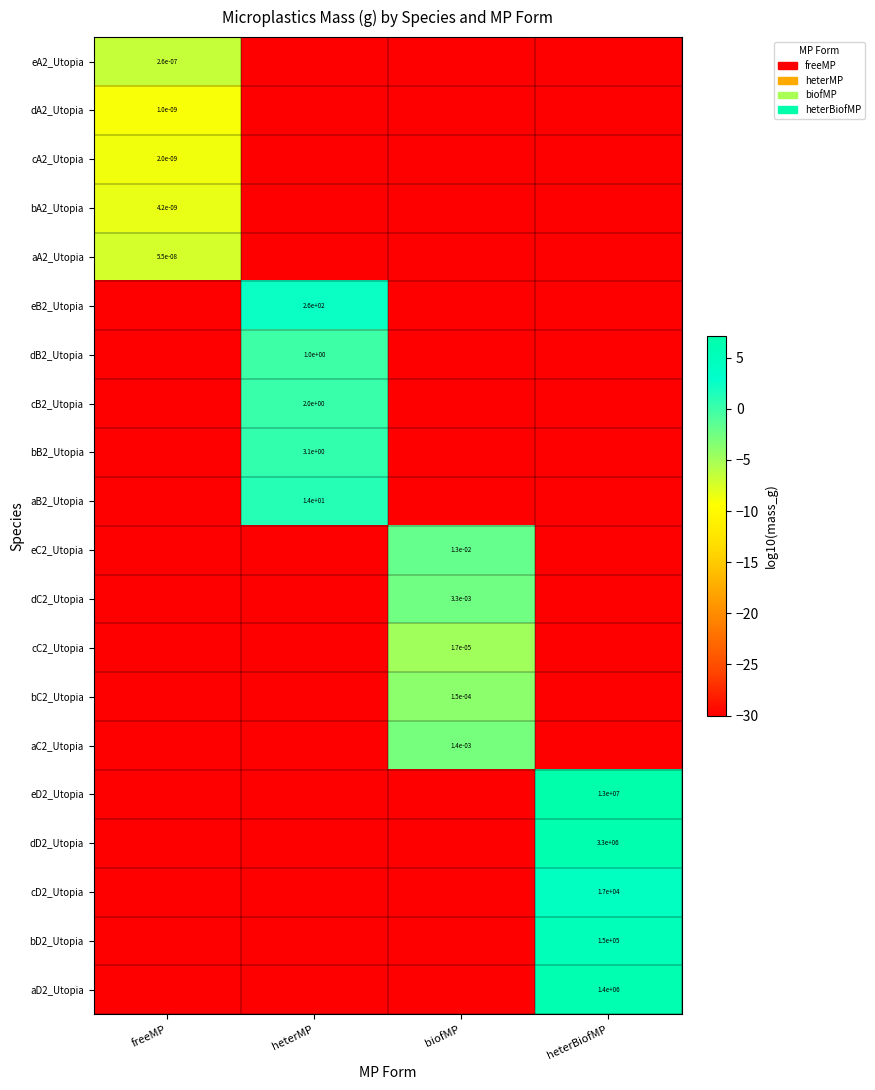

Count the number of categories in the chart.

4